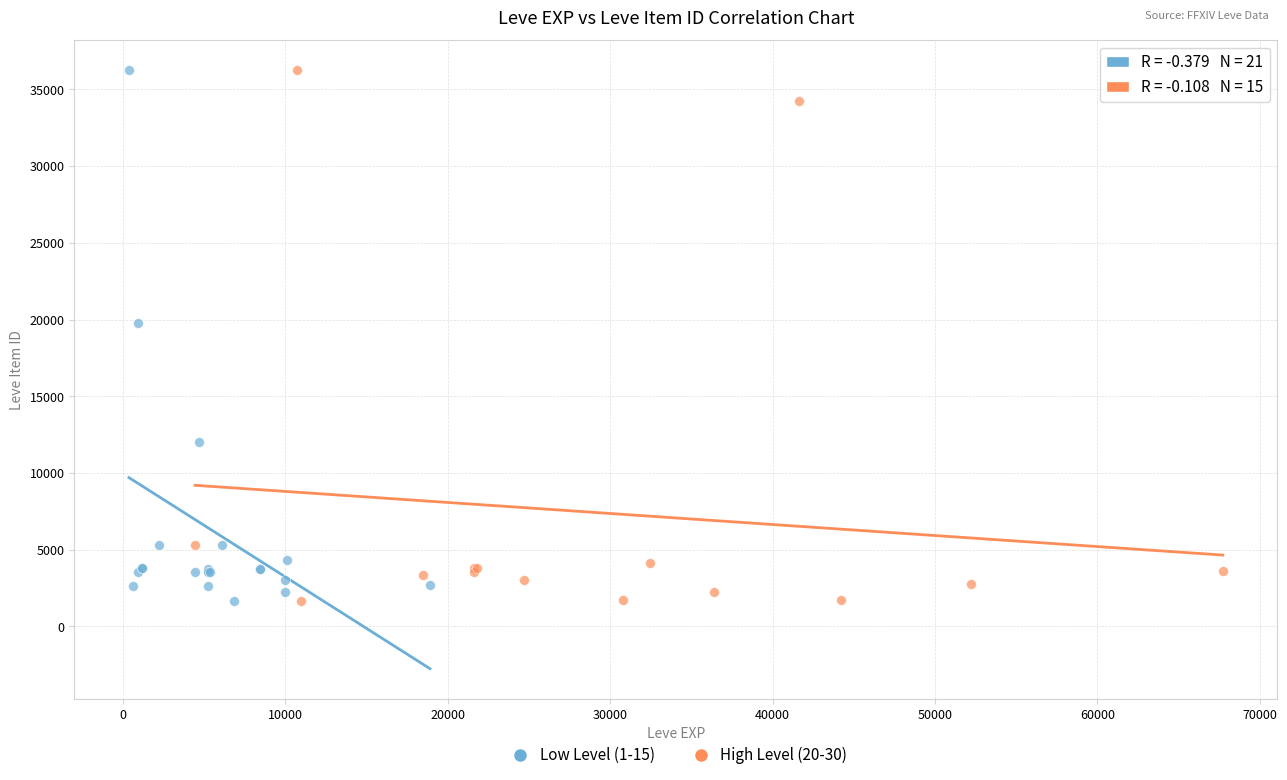

What are all the series names shown in the legend?

Low Level (1-15), High Level (20-30)